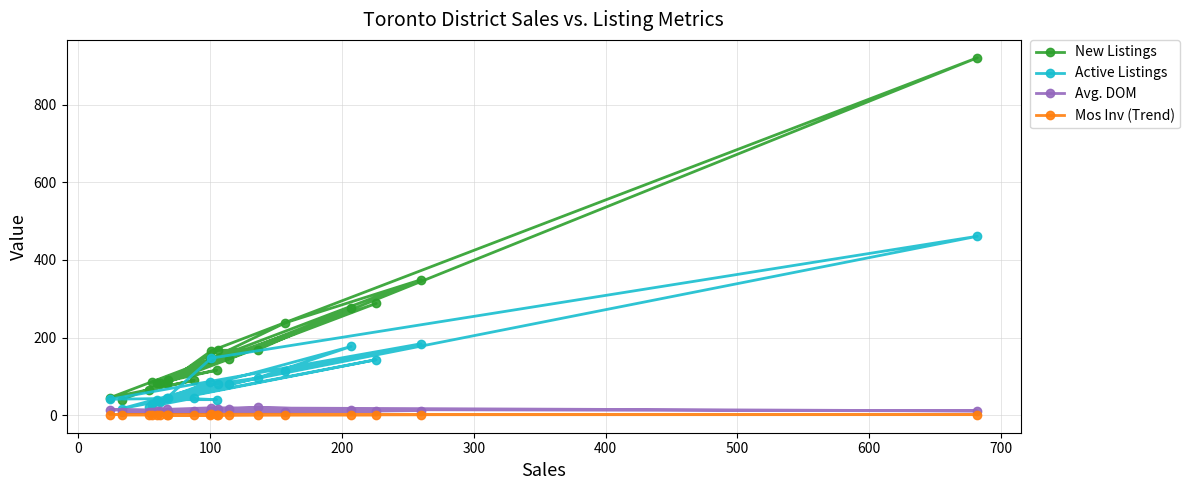

Reading left to right, list all the values displayed in this chart.

New Listings: 82.0	116.0	91.0	167.0	168.0	275.0	40.0	288.0	85.0	145.0	921.0	166.0	83.0	144.0	82.0	238.0	349.0	45.0	90.0	65.0
Active Listings: 40.0	40.0	45.0	81.0	96.0	177.0	17.0	143.0	30.0	80.0	461.0	147.0	44.0	86.0	33.0	114.0	184.0	41.0	44.0	22.0
Avg. DOM: 10.0	8.0	9.0	15.0	20.0	13.0	7.0	10.0	8.0	15.0	11.0	19.0	15.0	9.0	11.0	8.0	12.0	14.0	10.0	9.0
Mos Inv (Trend): 1.0	0.8	0.8	1.2	1.5	1.6	0.9	1.1	1.0	1.1	1.4	2.3	1.3	1.2	0.9	1.2	1.3	1.6	1.0	0.8